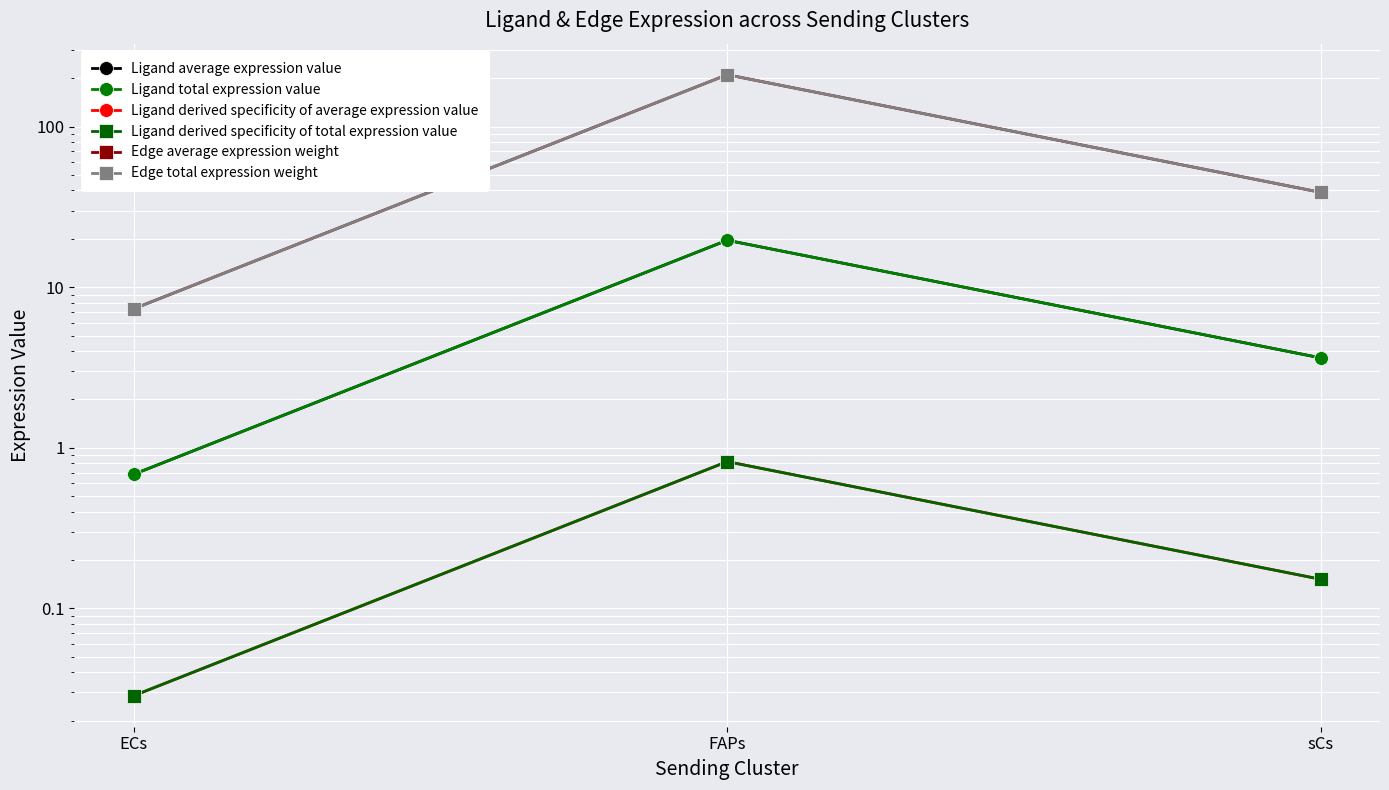

Which series has the largest total across all categories?

Edge average expression weight